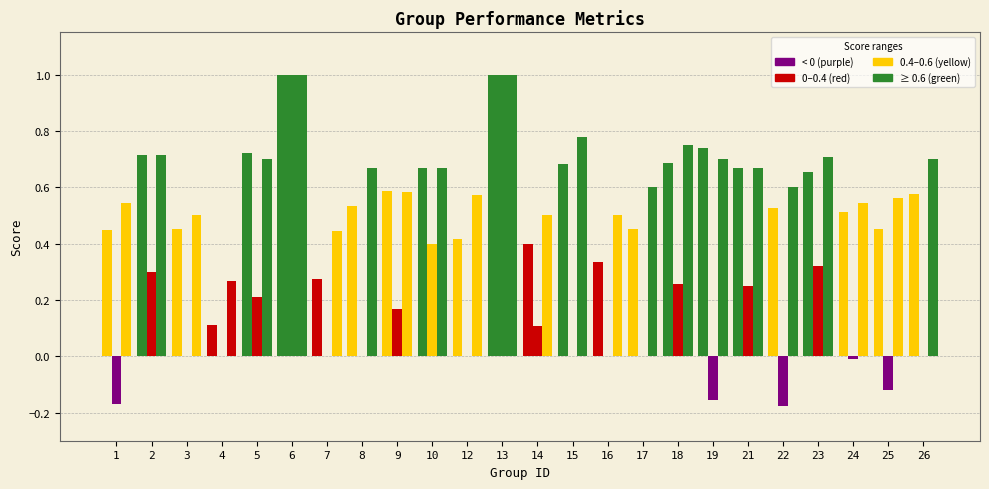

Does the chart contain stacked bars?

No